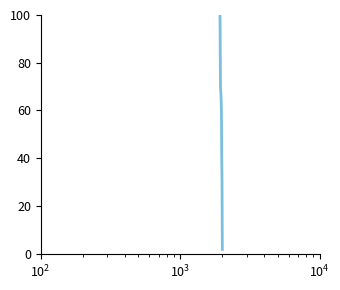

Is it true that the value at $\mathdefault{10^{2}}$ is 12.5?

False